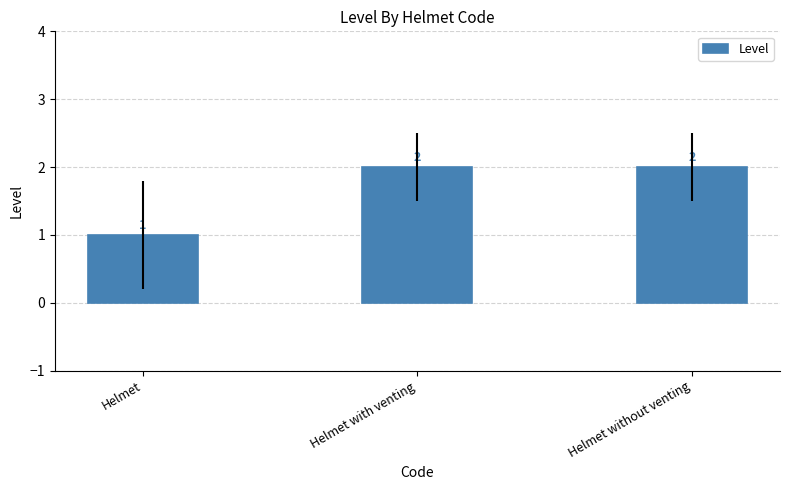

Is it true that the value at Helmet is 1?

True